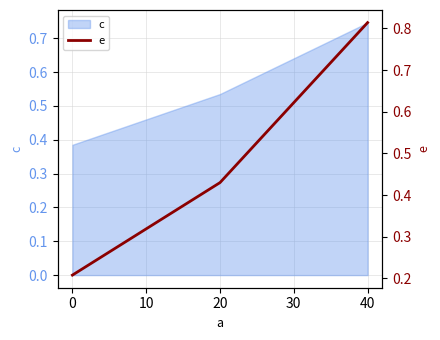

How many categories are shown in the chart?

3